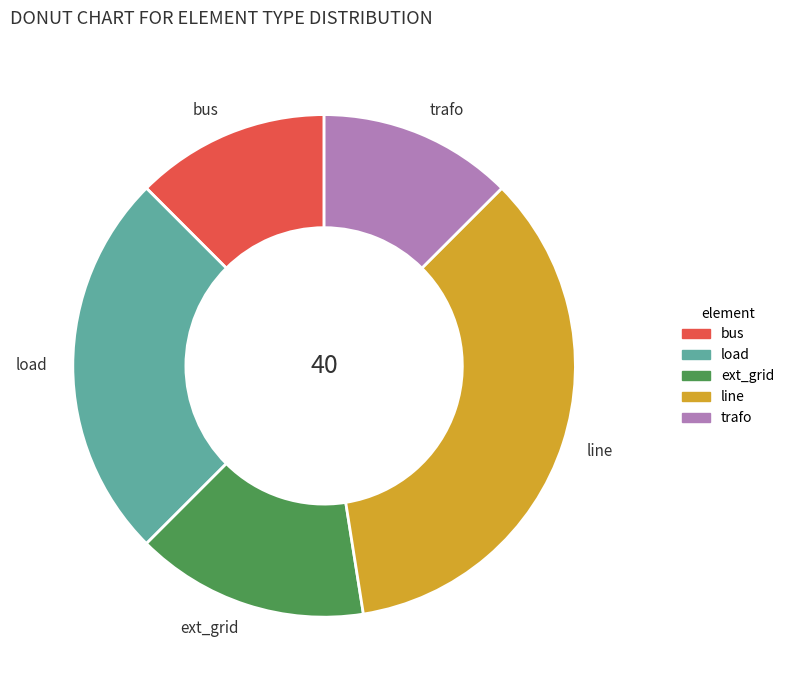

Is there a majority slice in this chart?

No